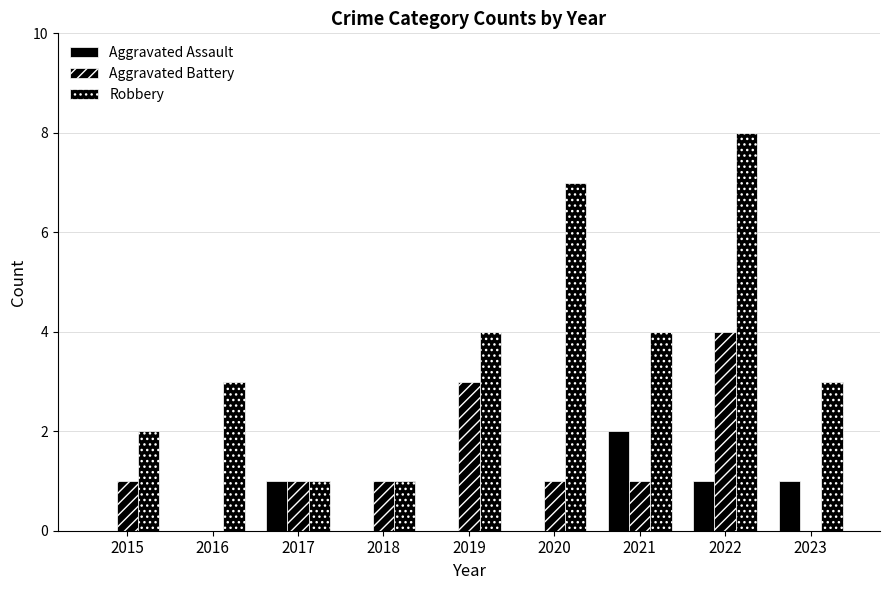

Count the number of data series in this chart.

3